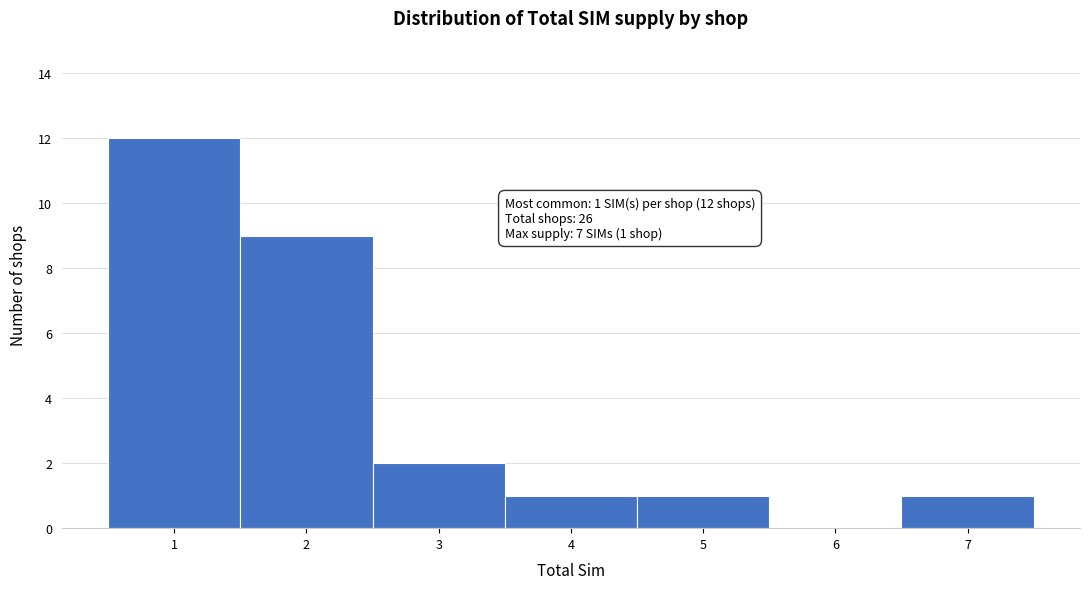

Which range on the x-axis has the tallest bar?

0.5 to 1.5